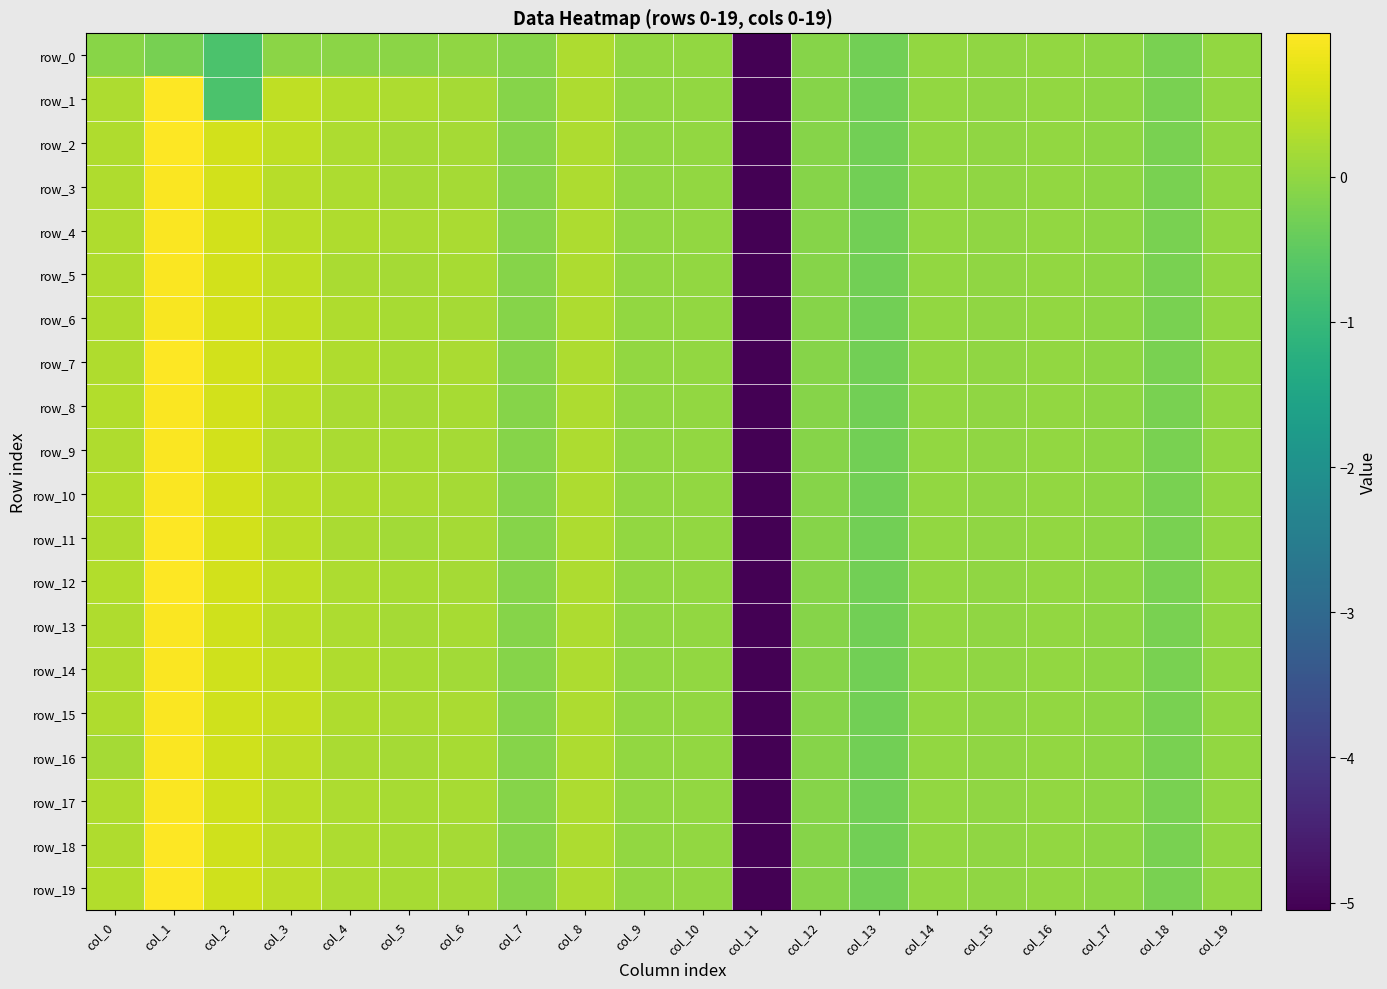

At col_3, list the series in order from largest to smallest.

row_15, row_6, row_14, row_7, row_12, row_2, row_1, row_5, row_19, row_16, row_18, row_13, row_8, row_10, row_11, row_4, row_17, row_3, row_9, row_0